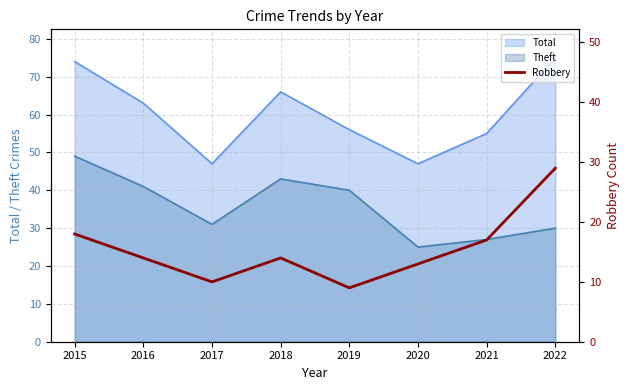

Reading right to left, what are all the values shown in this chart?

29	17	13	9	14	10	14	18